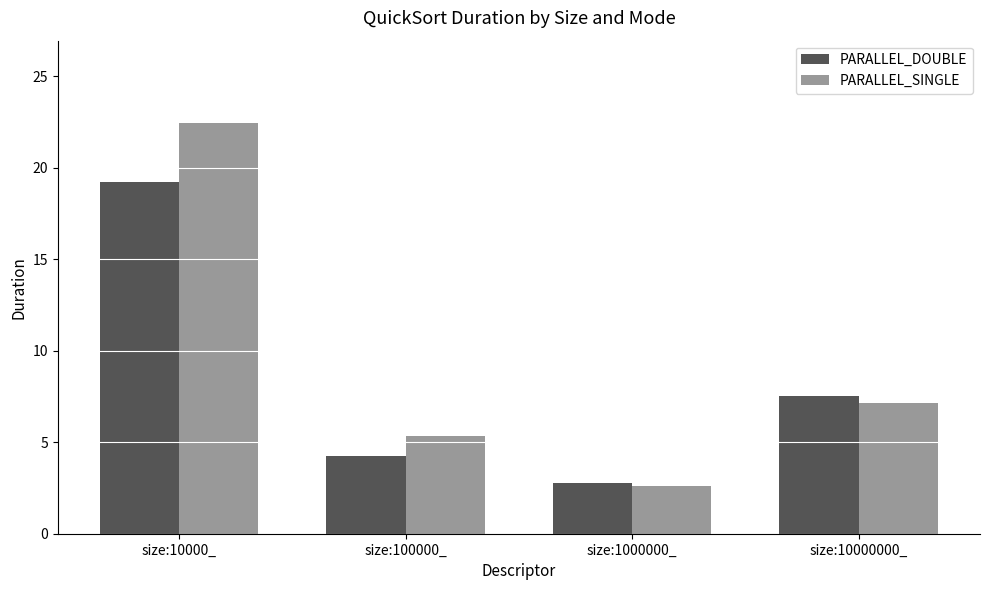

What is the value of the PARALLEL_DOUBLE bar at the 2nd from the left?

4.3